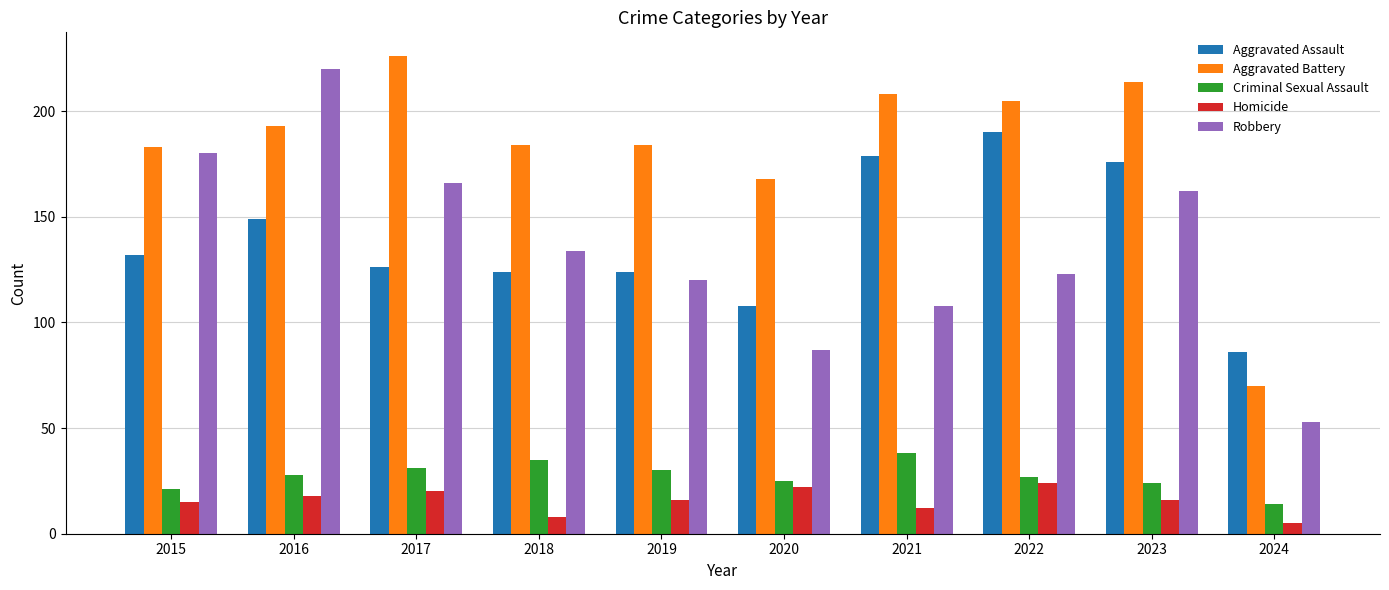

The value of Aggravated Battery at 2021 is 365. True or false?

False